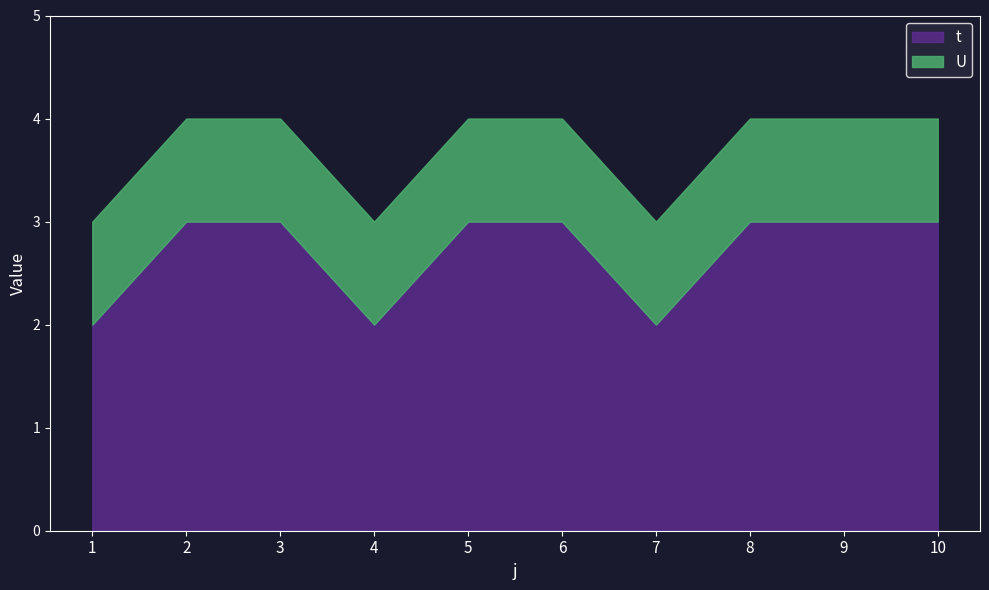

At 7, list the series in order from smallest to largest.

U, t